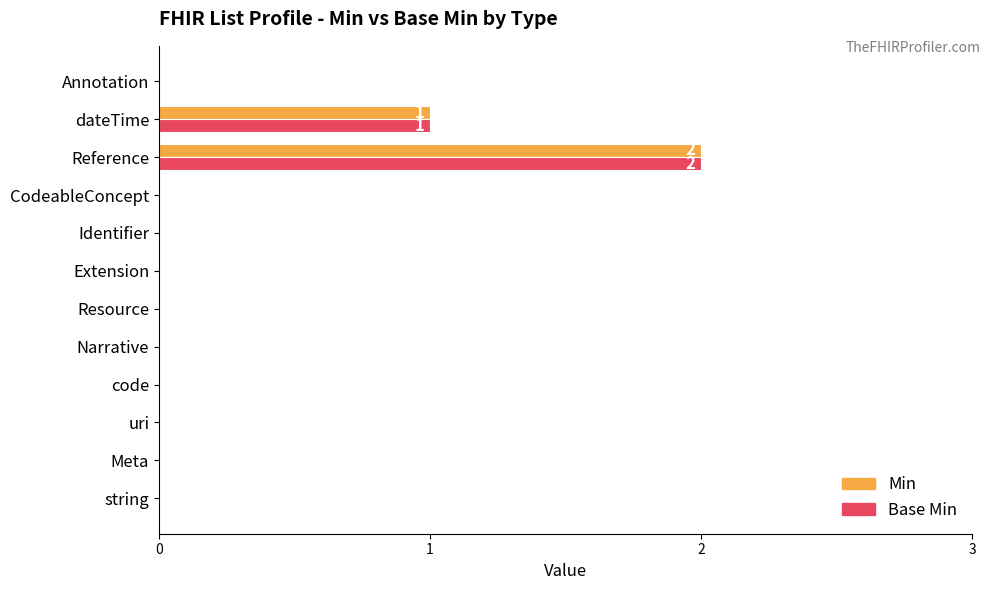

At which category is the sum across all series the highest?

Reference